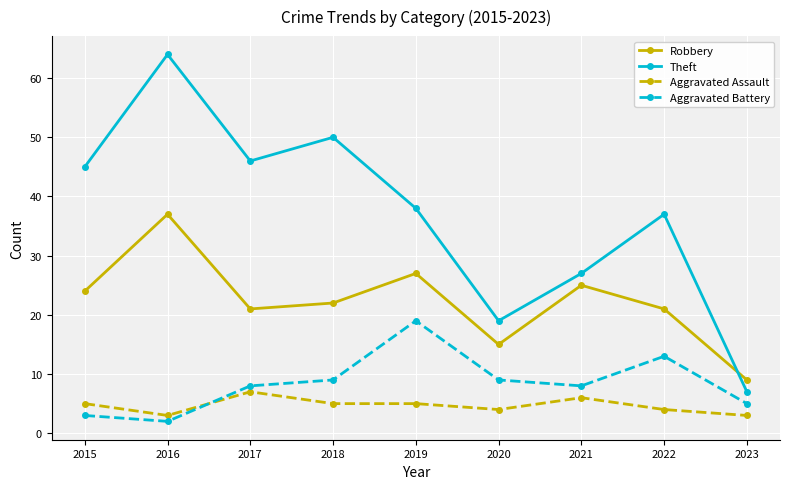

Reading left to right, what are all the values shown in this chart?

Robbery: 2015=24	2016=37	2017=21	2018=22	2019=27	2020=15	2021=25	2022=21	2023=9
Theft: 2015=45	2016=64	2017=46	2018=50	2019=38	2020=19	2021=27	2022=37	2023=7
Aggravated Assault: 2015=5	2016=3	2017=7	2018=5	2019=5	2020=4	2021=6	2022=4	2023=3
Aggravated Battery: 2015=3	2016=2	2017=8	2018=9	2019=19	2020=9	2021=8	2022=13	2023=5